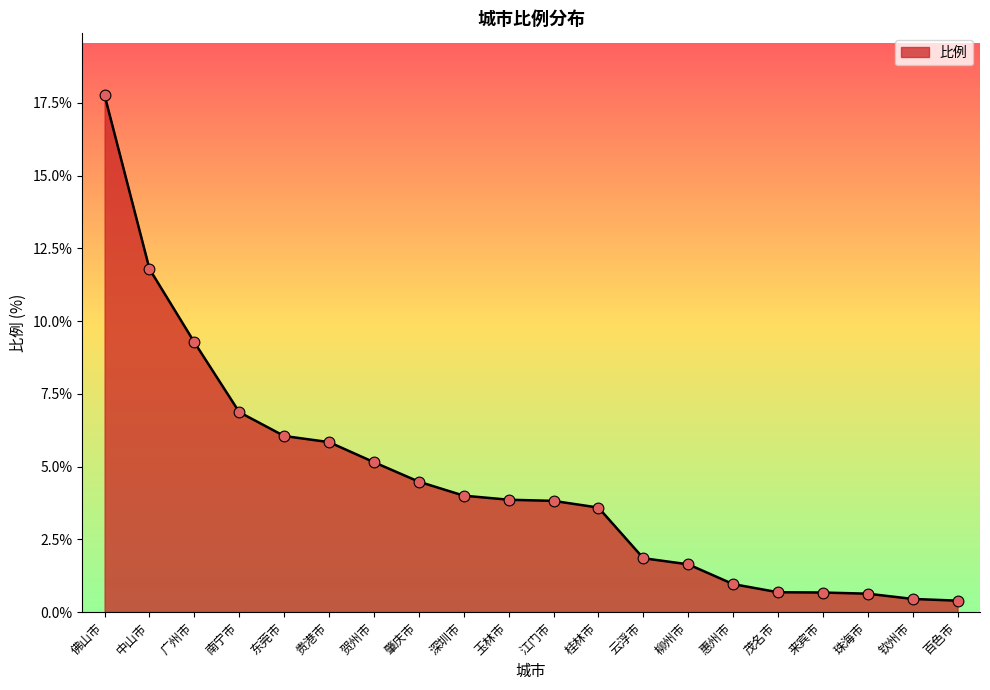

What is the ratio of the value at 贺州市 to the value at 中山市?

0.4